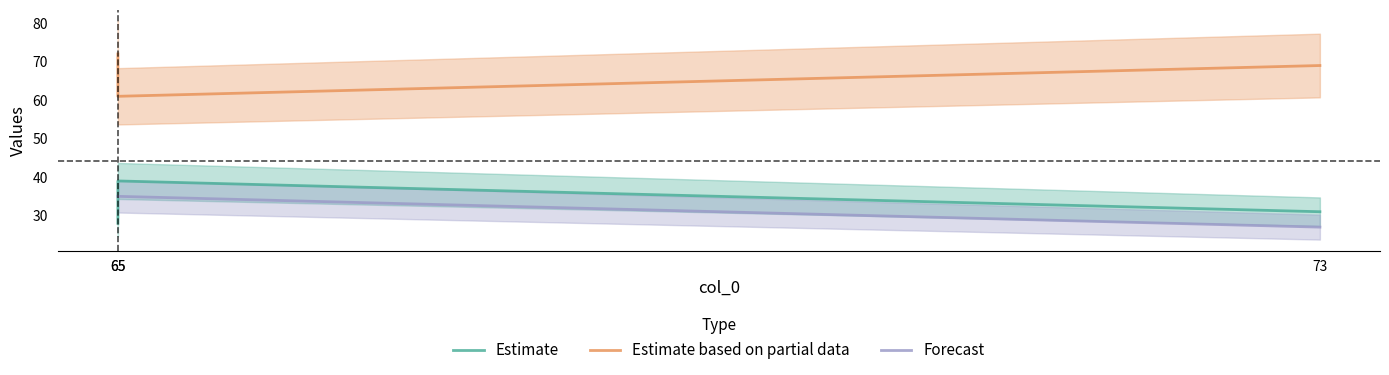

How many distinct data groups are displayed?

3